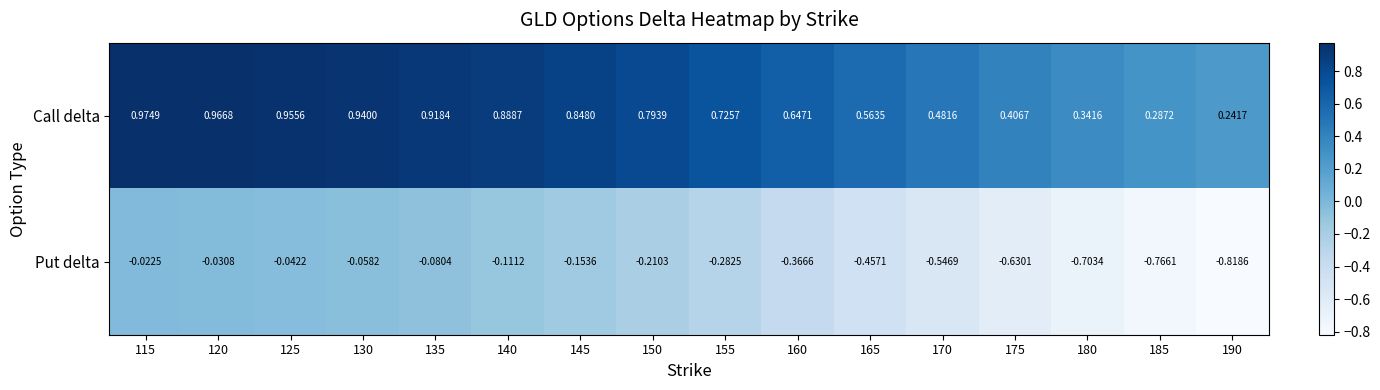

Which series has the largest total across all categories?

Call delta